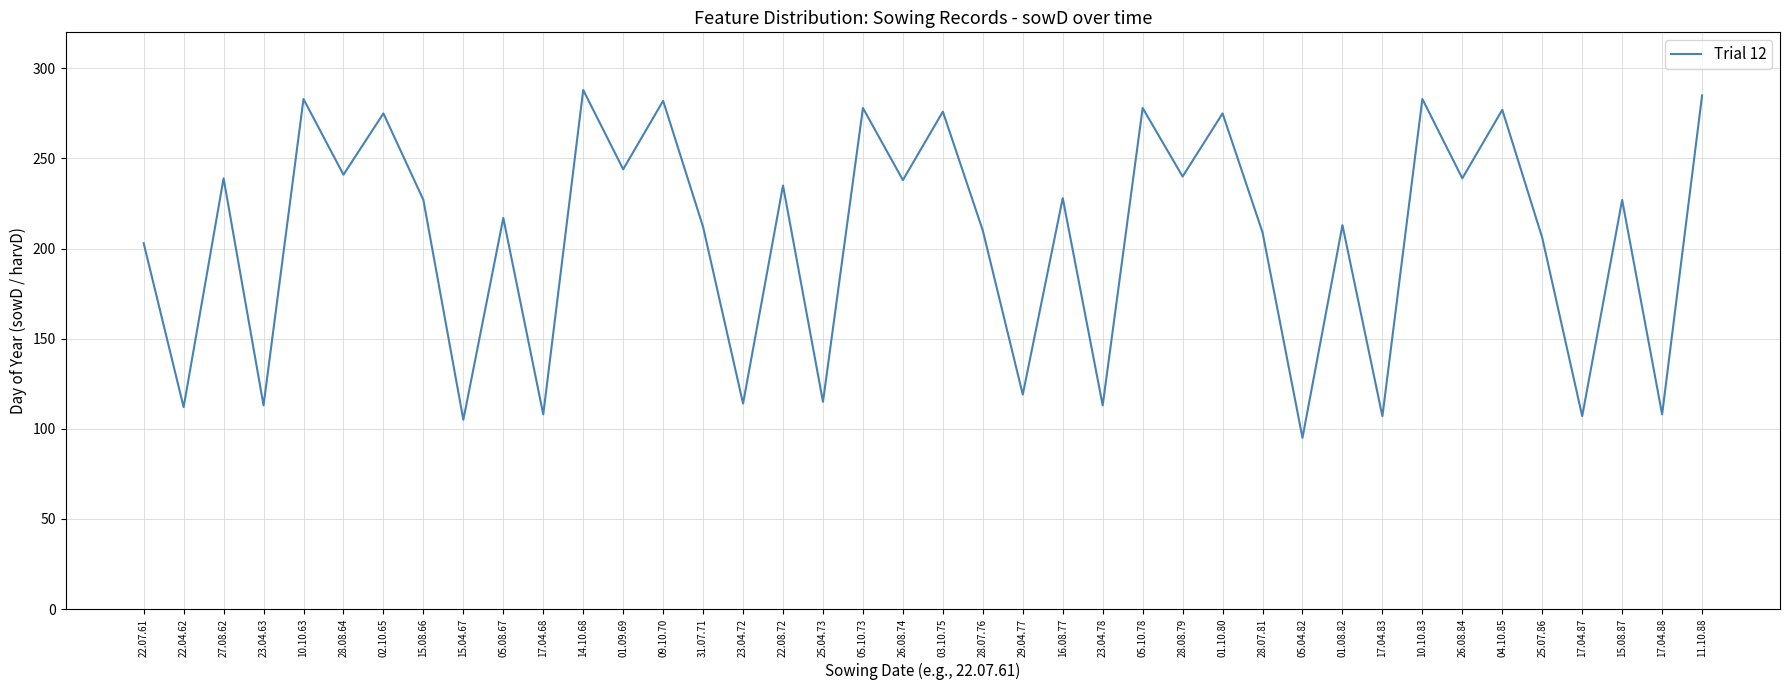

What is the change in value from 15.04.67 to 23.04.78?

+8